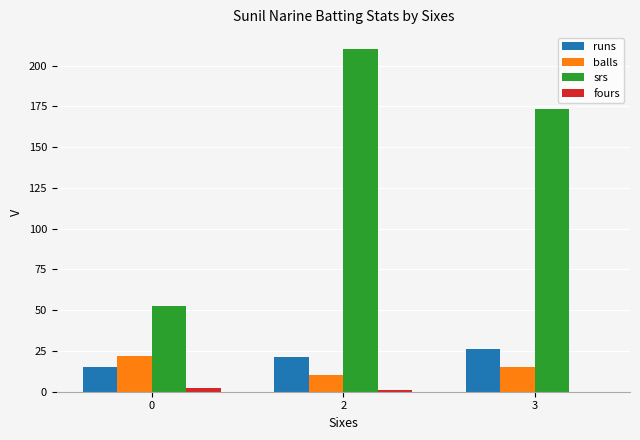

What is the approximate value of balls at 0?

22.0